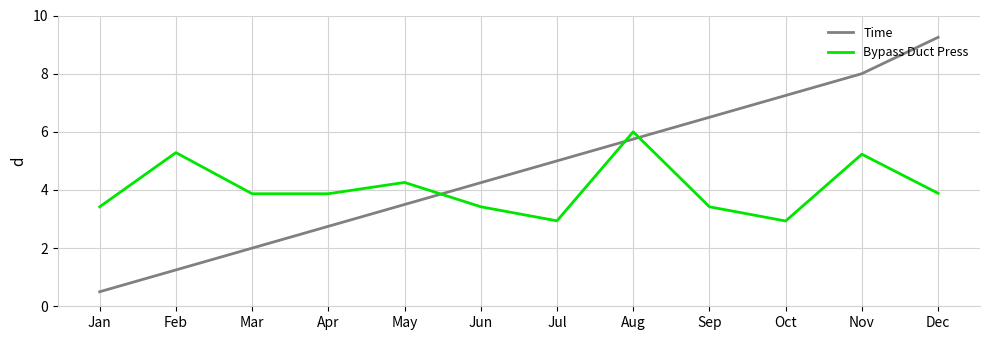

What is the highest value of the Bypass Duct Press series?

6.0